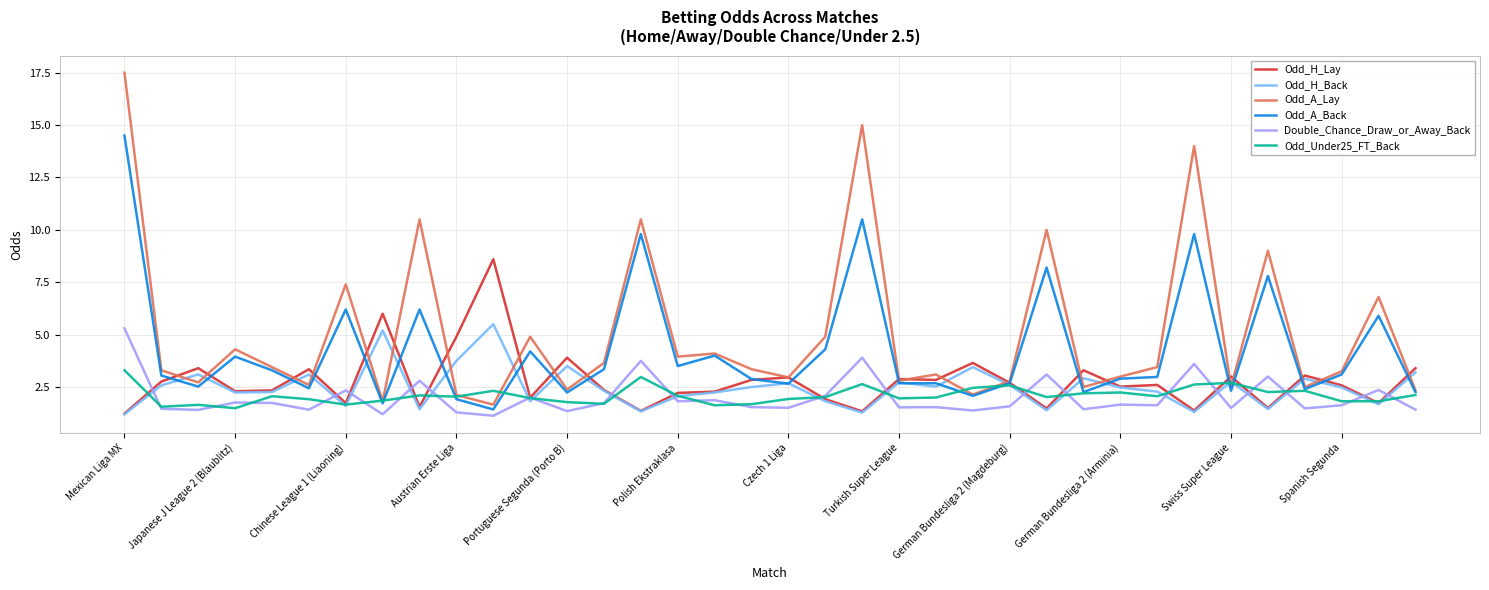

True or false: Odd_H_Back and Odd_A_Back intersect in this chart.

True